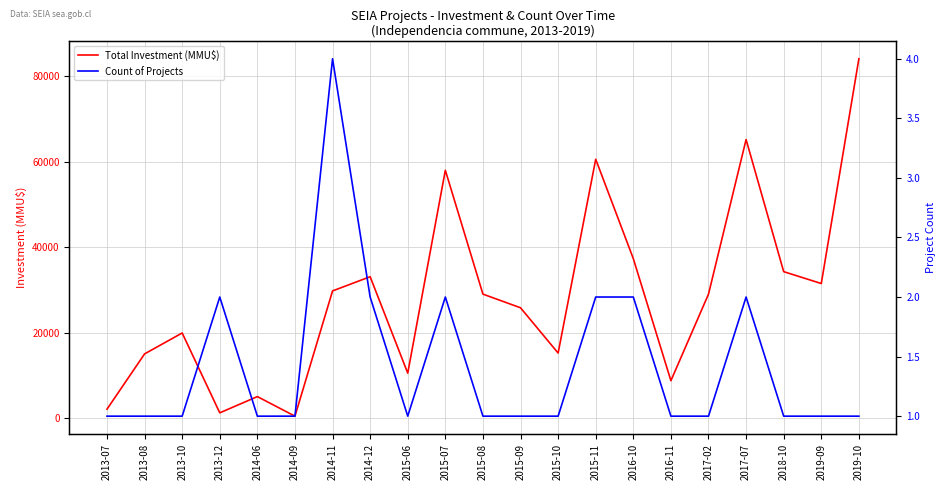

What is the sum of all Total Investment (MMU$) values?

595589